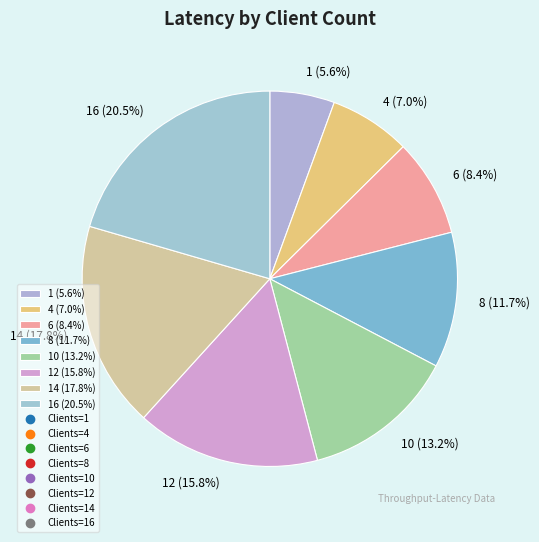

Is 12 (15.8%) the majority of the pie?

No